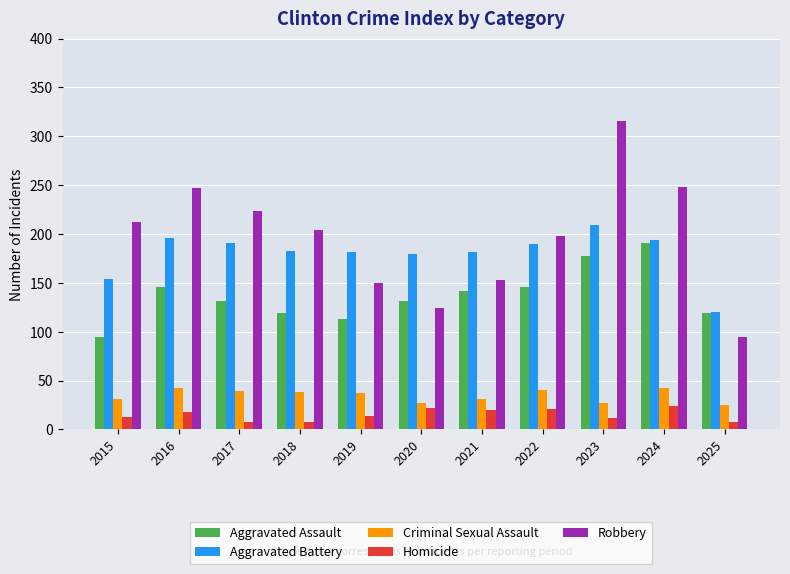

What are all the series names shown in the legend?

Aggravated Assault, Aggravated Battery, Criminal Sexual Assault, Homicide, Robbery